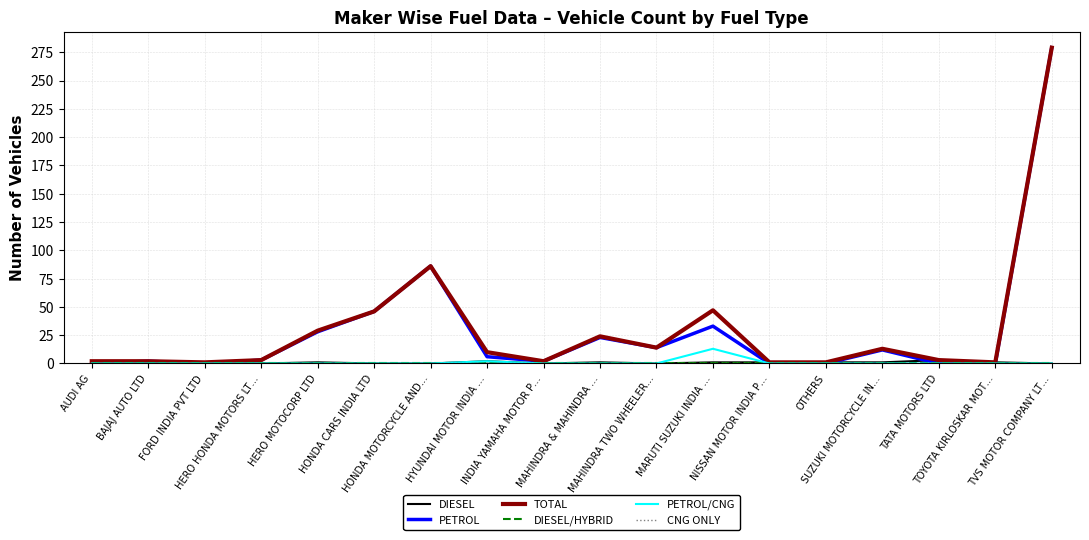

At how many categories does at least one series exceed 146?

1